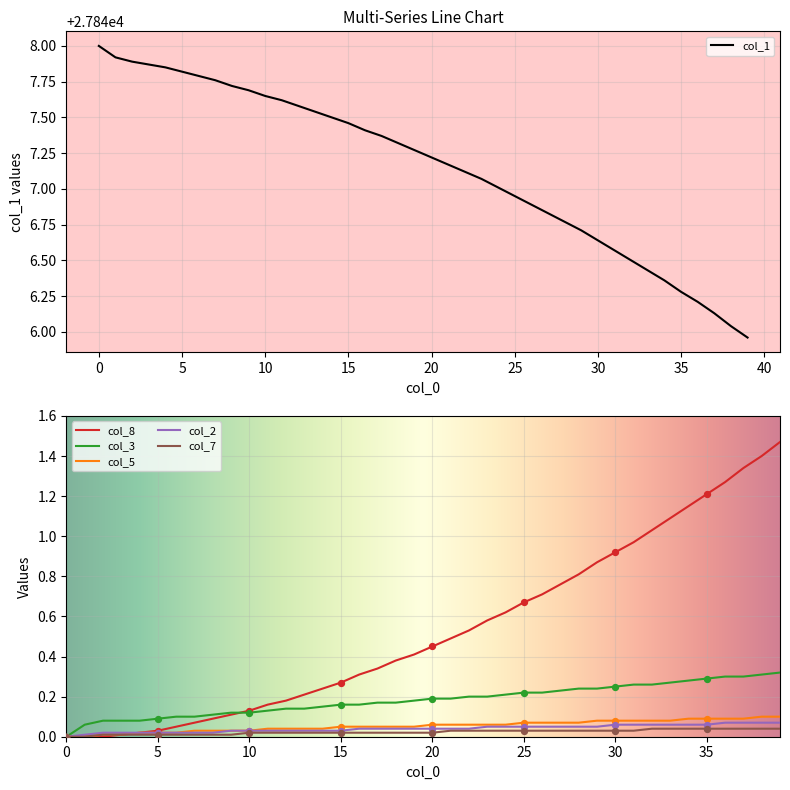

What are all the series names shown in the legend?

col_1, col_8, col_3, col_5, col_2, col_7